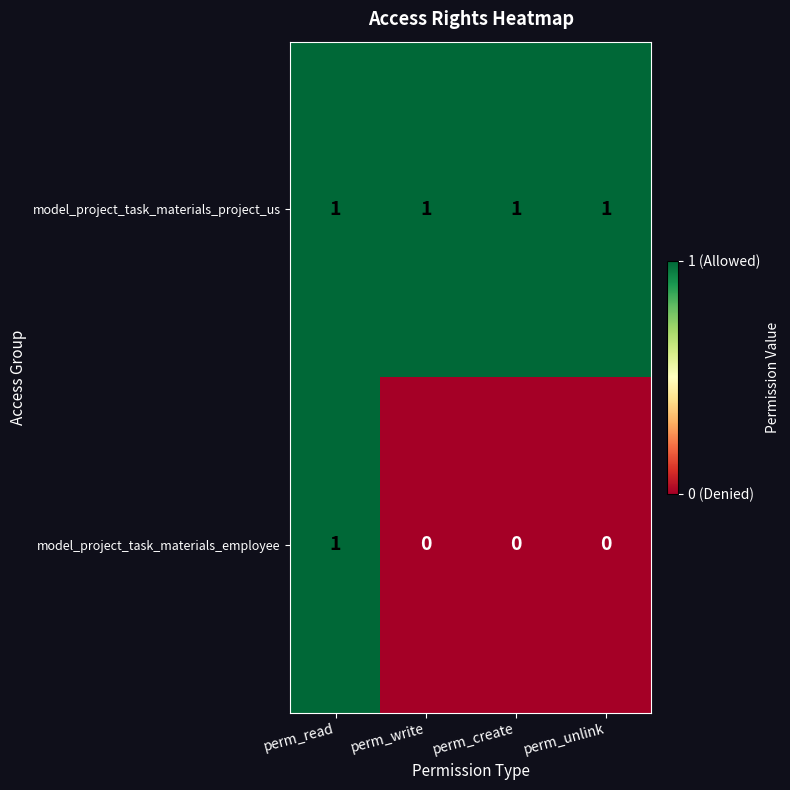

What is the sum of all model_project_task_materials_project_us values?

4